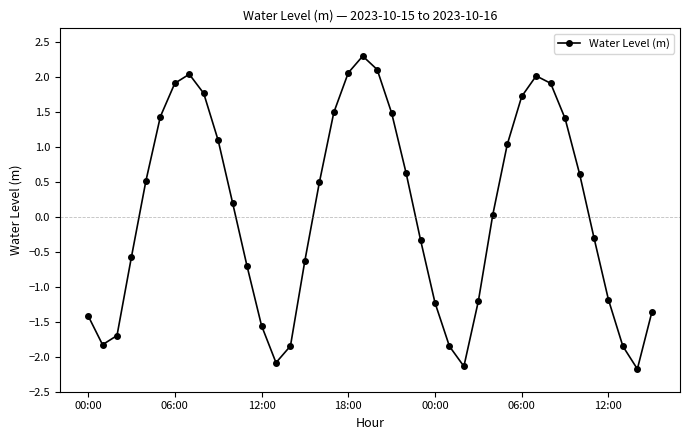

Does the chart display data point markers on the line(s)?

Yes